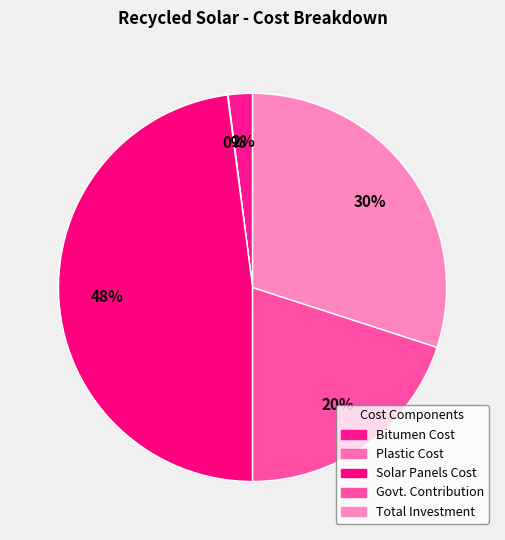

To the nearest percent, what is the average slice percentage?

20%